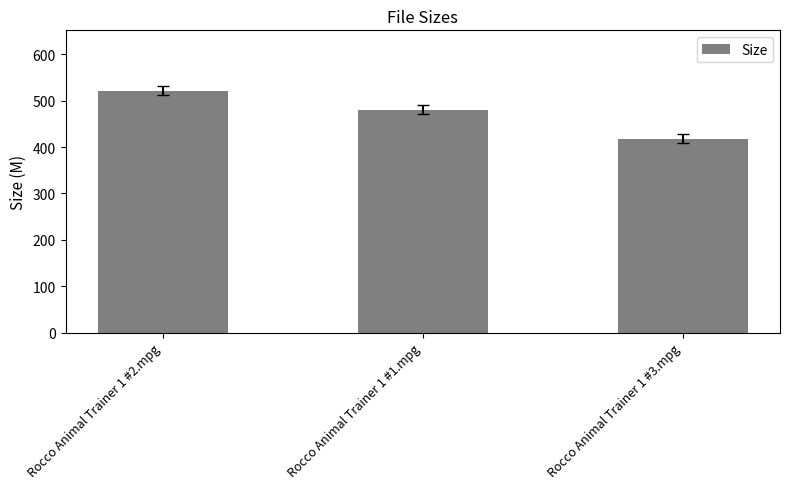

What is the ratio of the value at Rocco Animal Trainer 1 #1.mpg to the value at Rocco Animal Trainer 1 #3.mpg?

1.1